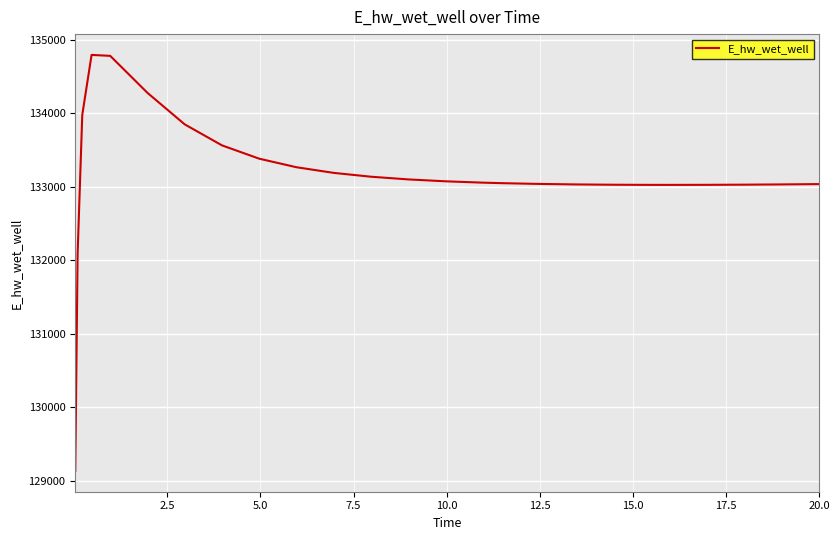

What is the minimum value shown in the chart?

129132.9